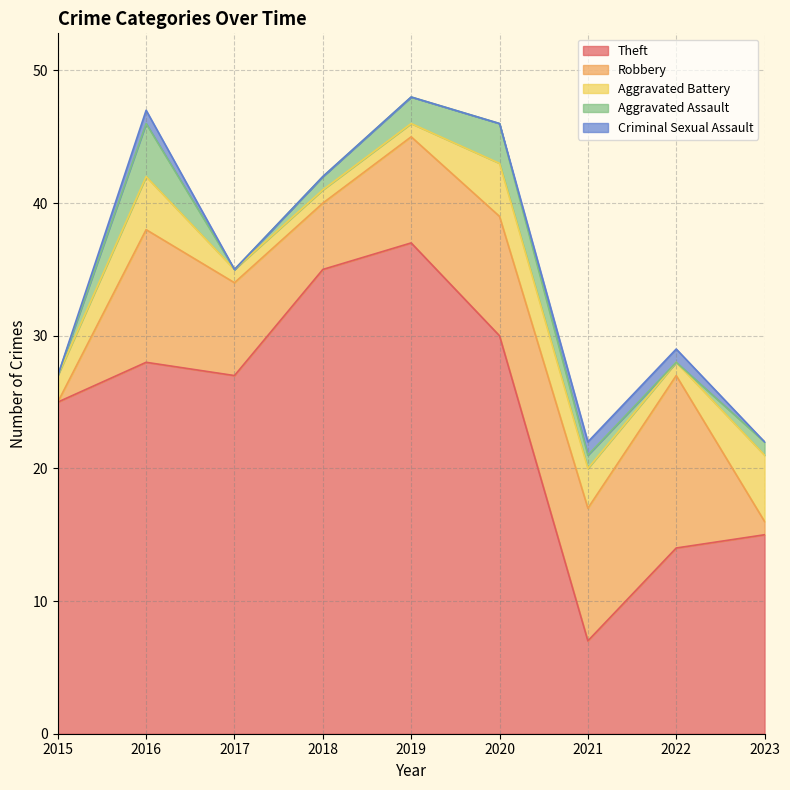

Which series has the largest range (max minus min)?

Theft